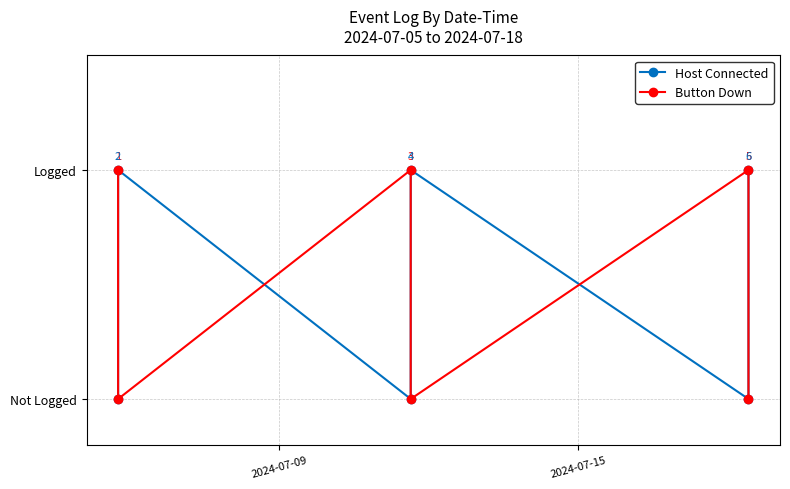

How many intersections are there between Button Down and Host Connected?

5